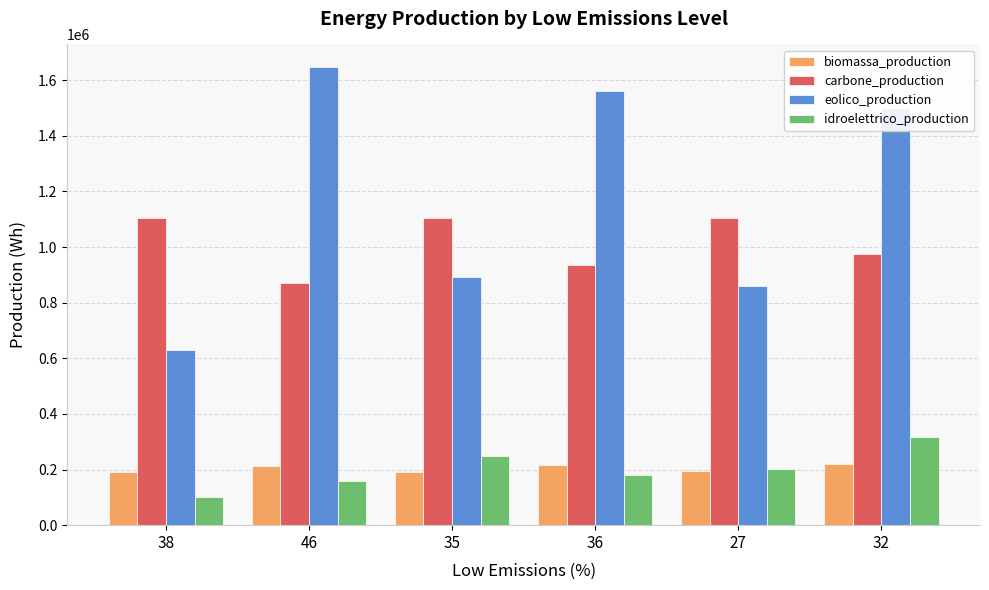

What is the label of the 2nd bar from the left?

46